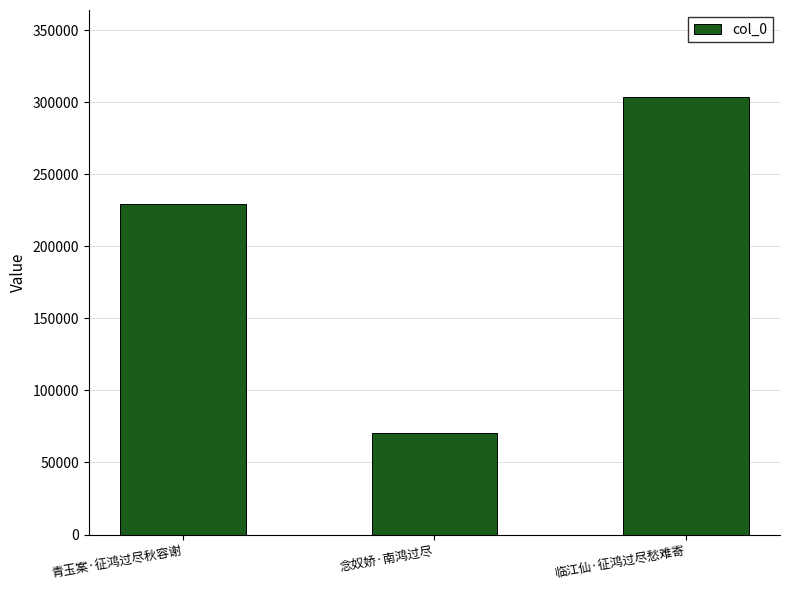

Reading left to right, what are all the values shown in this chart?

青玉案·征鸿过尽秋容谢=229577	念奴娇·南鸿过尽=70621	临江仙·征鸿过尽愁难寄=303260